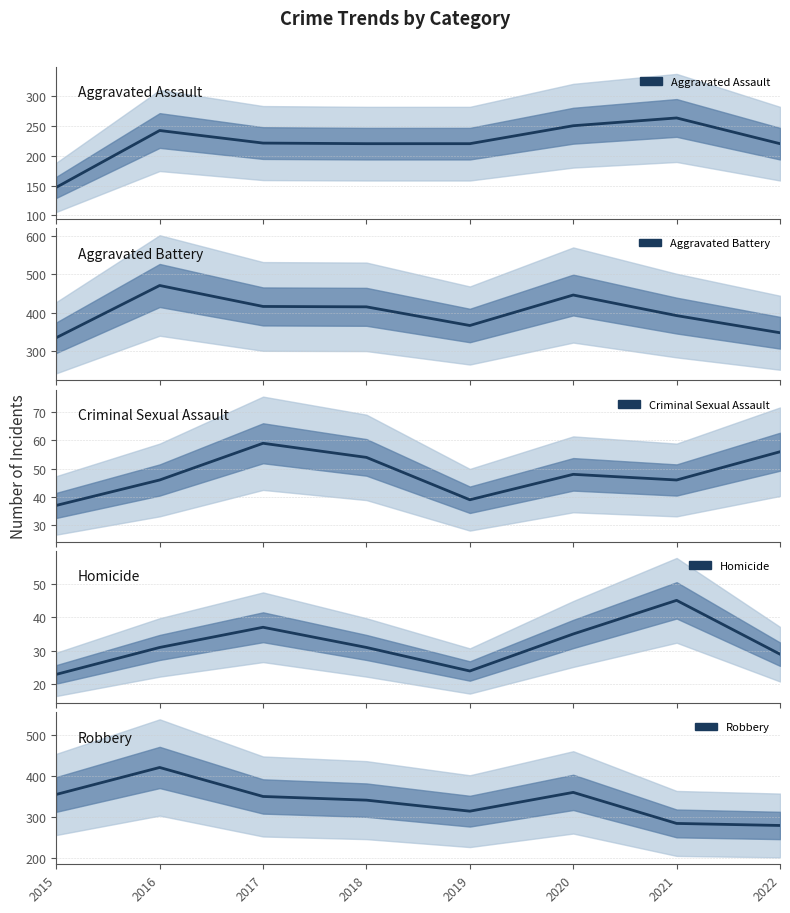

Rank the series by their maximum value, from highest to lowest.

Aggravated Battery, Robbery, Aggravated Assault, Criminal Sexual Assault, Homicide